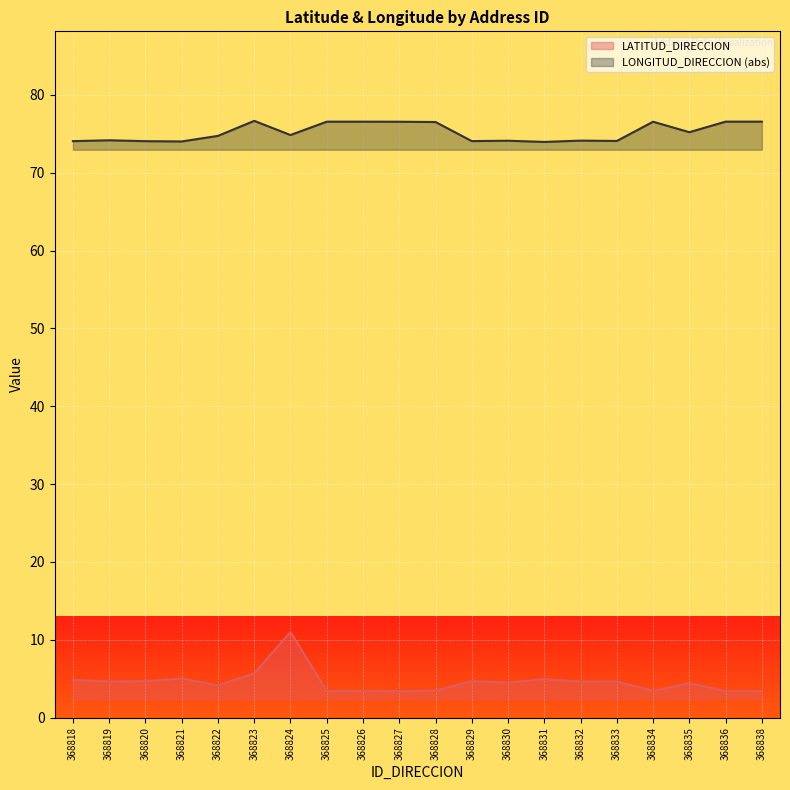

True or false: LONGITUD_DIRECCION and LATITUD_DIRECCION intersect in this chart.

False